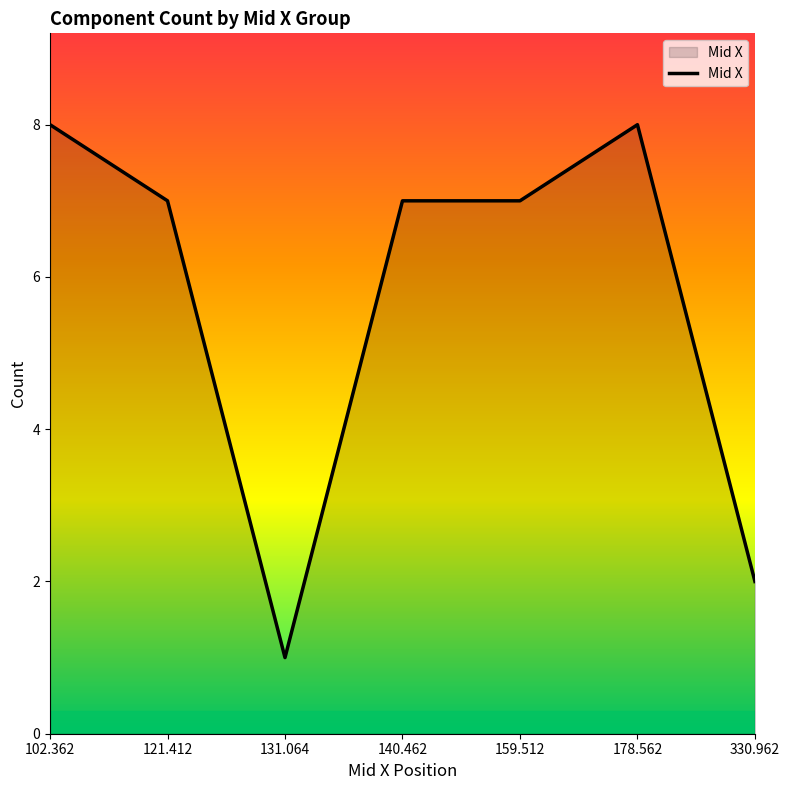

How many lines are shown in the chart?

1